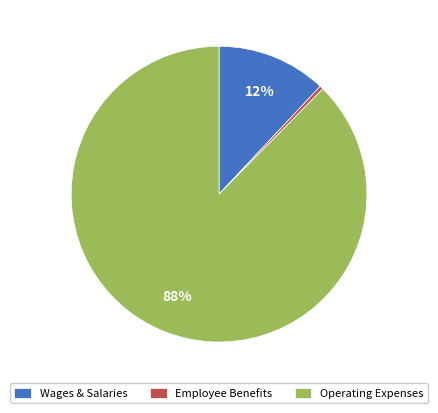

Which slice is the smallest?

Employee Benefits